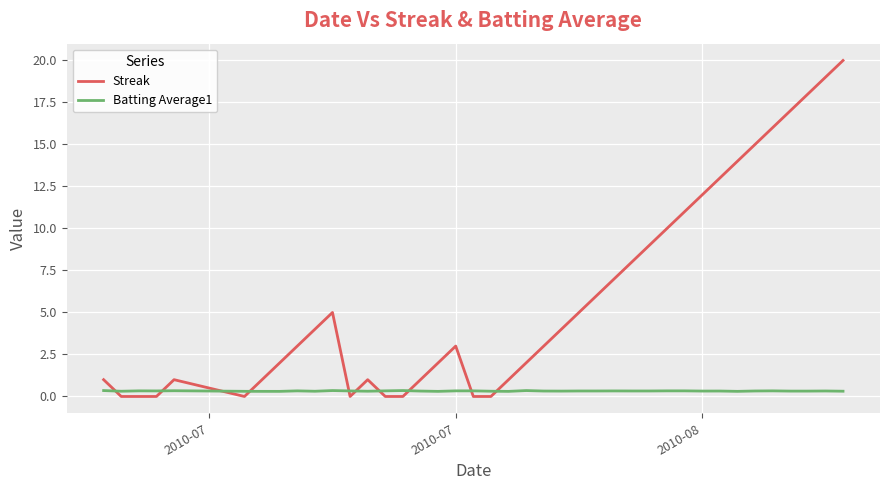

True or false: Batting Average1 and Streak cross at least once.

True